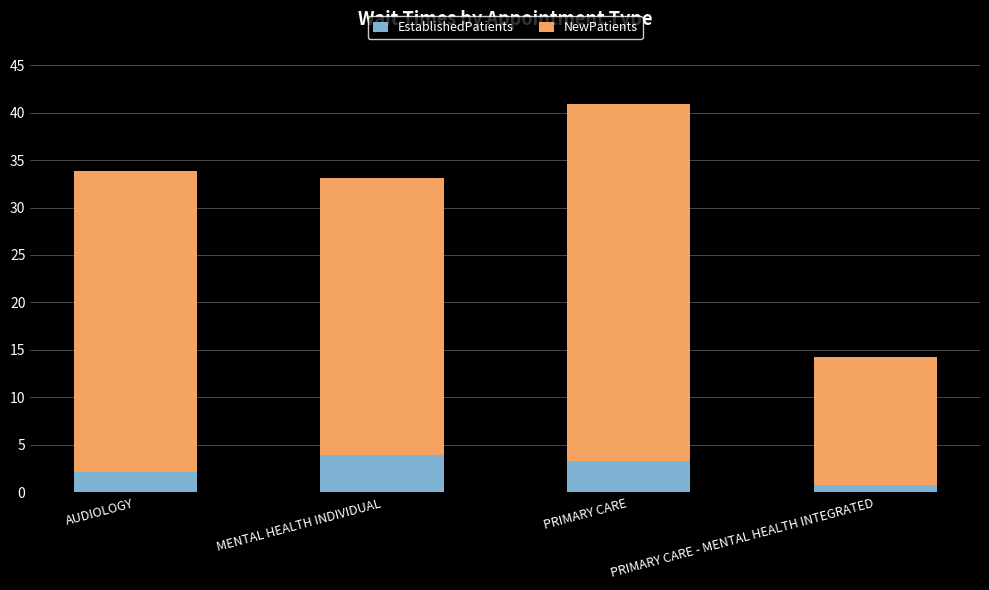

What is the difference between the second highest and minimum values in the EstablishedPatients series?

2.5